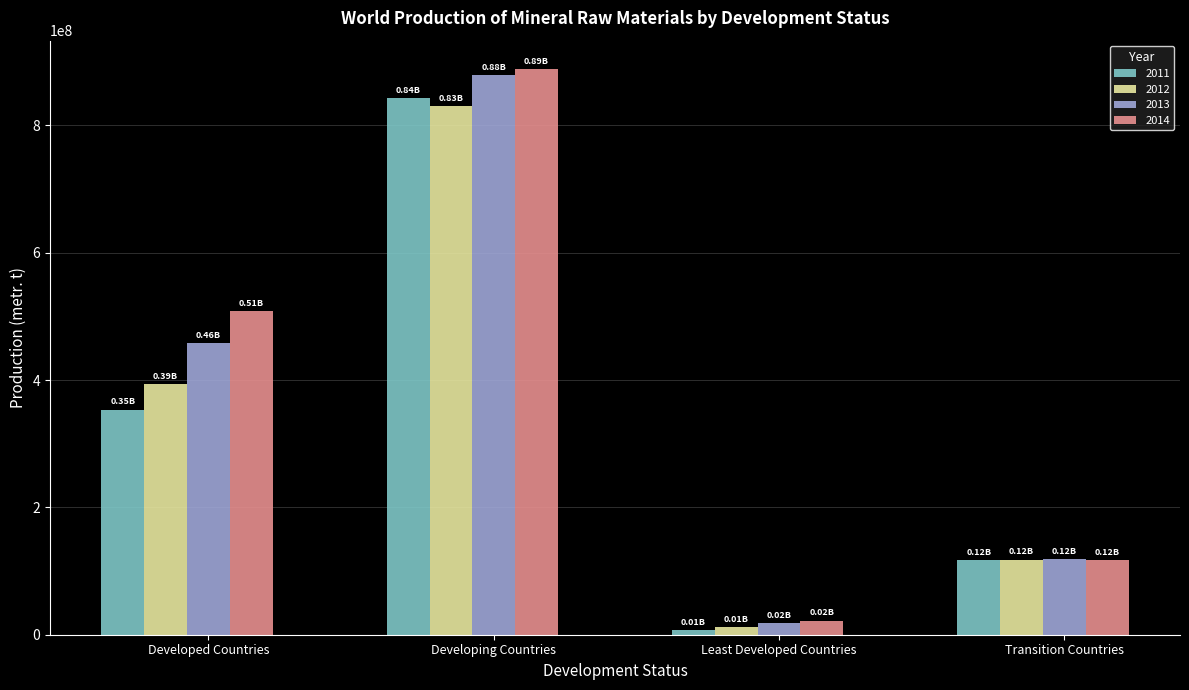

Rank the categories by 2013 value from highest to lowest.

Developing Countries, Developed Countries, Transition Countries, Least Developed Countries